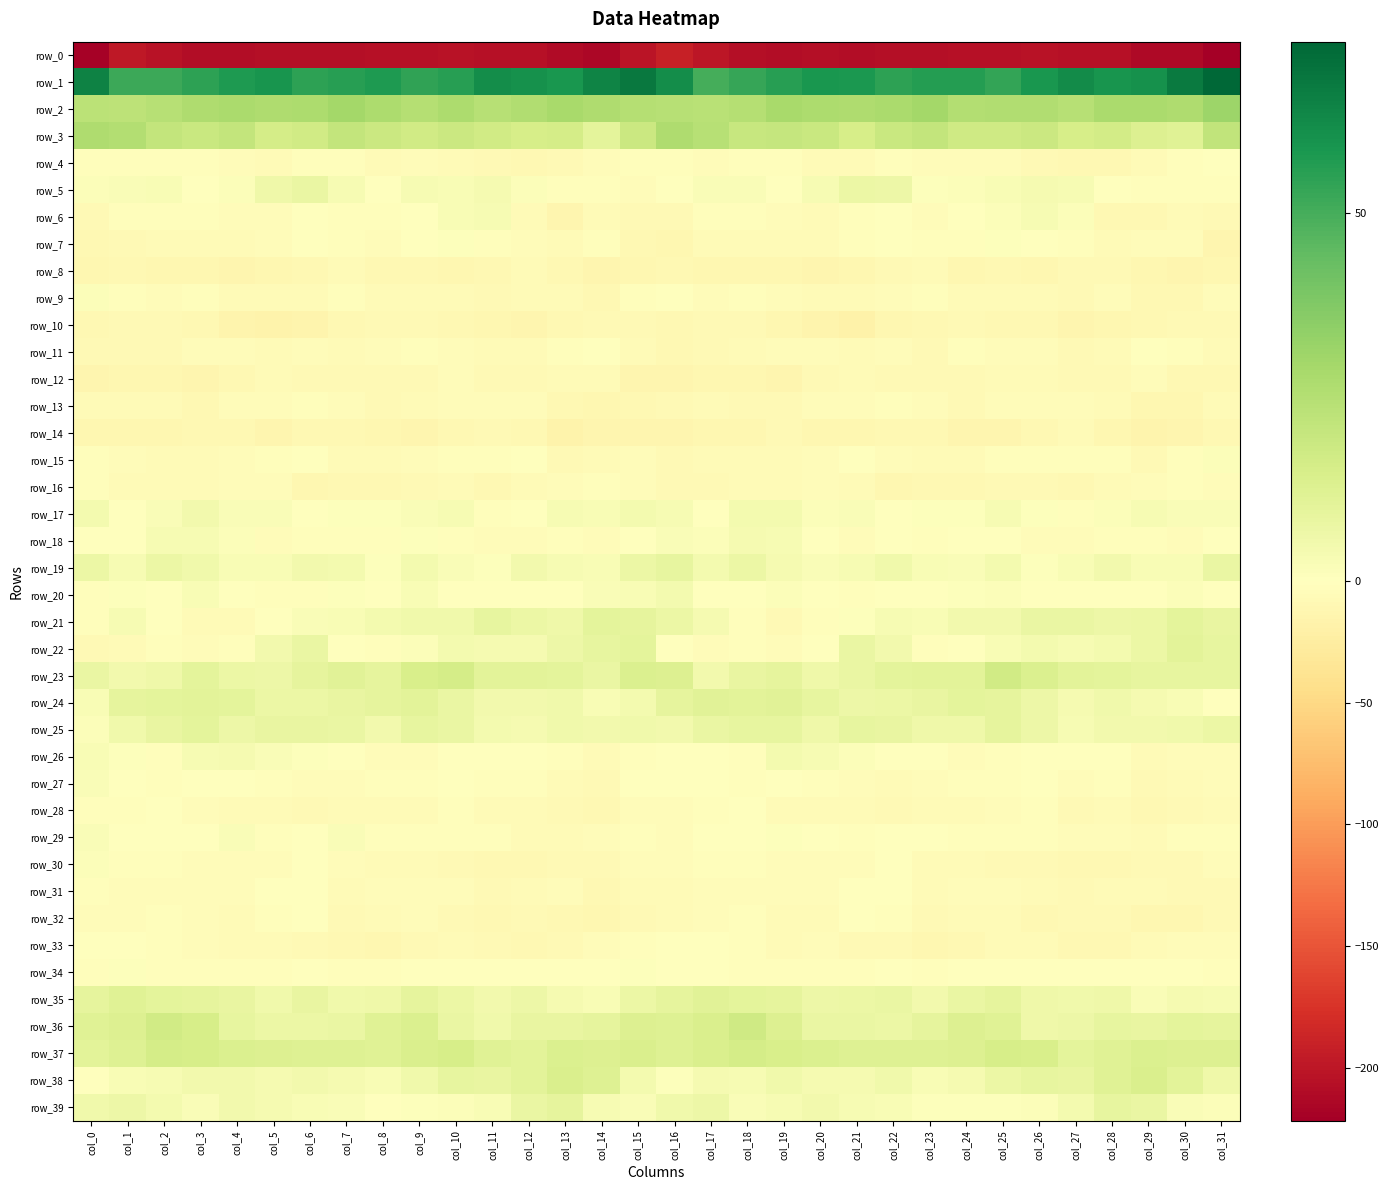

What is the total value across all series at col_2?

-125.0